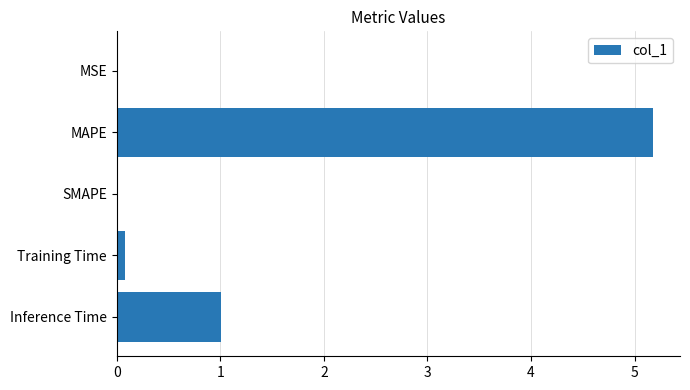

What is the ratio of the value at MAPE to the value at Inference Time?

5.1